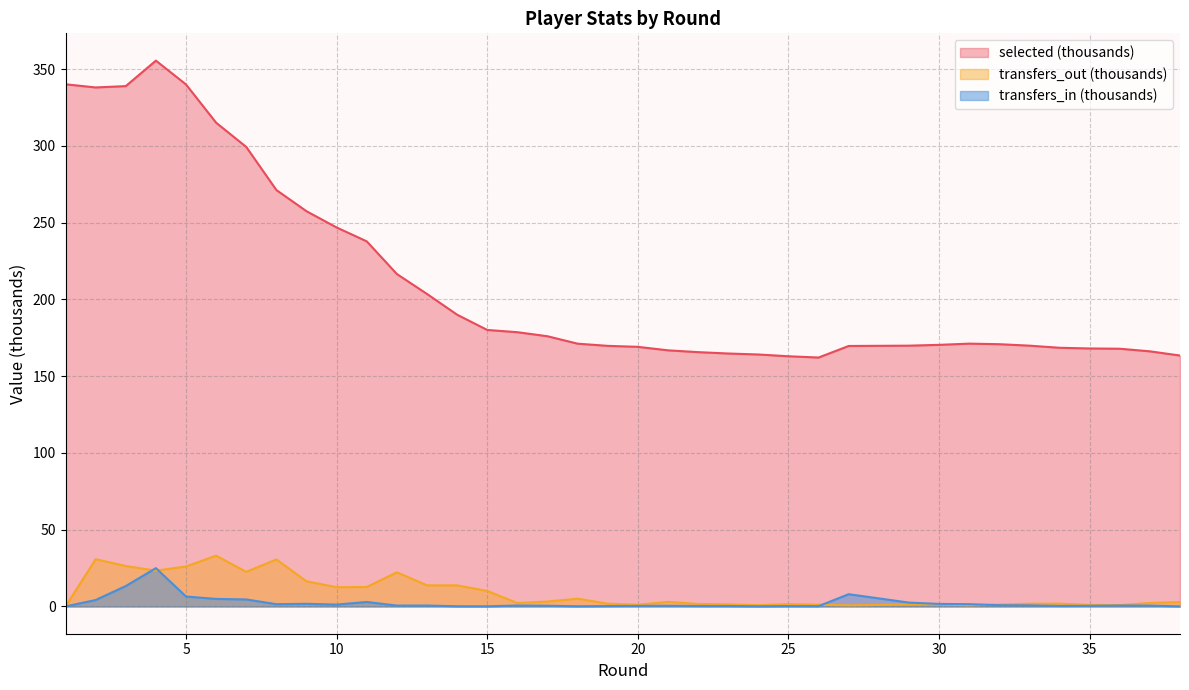

Is the value of transfers_out at 29 greater than the value of transfers_in at 10?

Yes